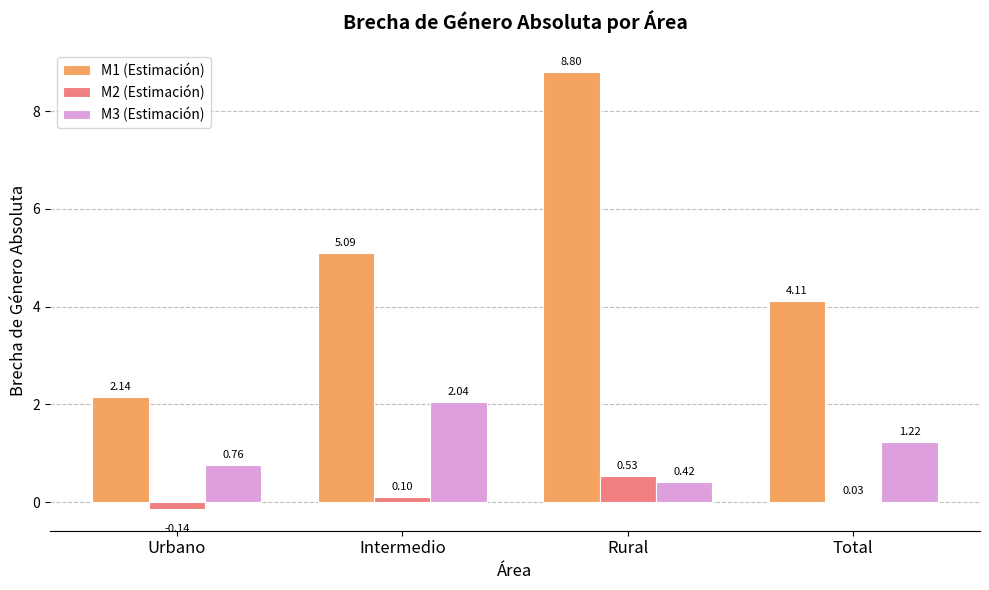

Which series changed the most between Urbano and Total?

M1 (Estimación)